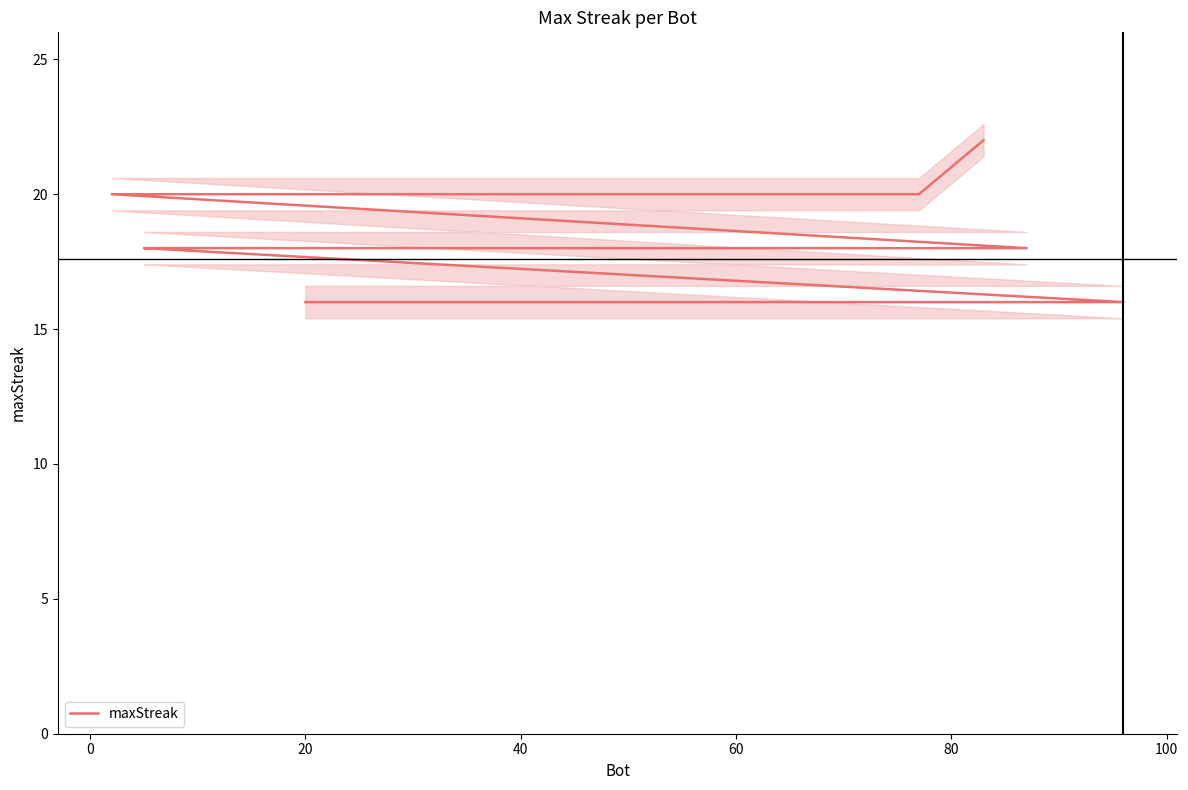

What is the label of the 20th point from the left?

20